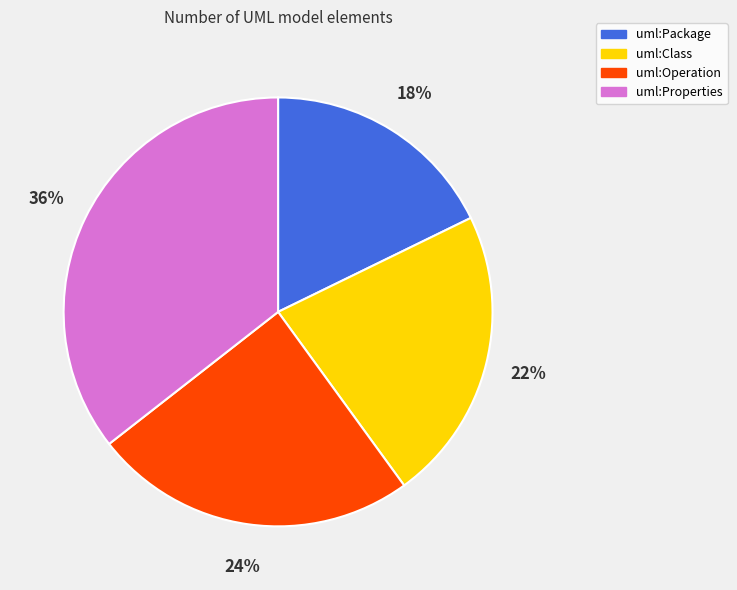

To the nearest percent, what is the combined percentage of uml:Package and uml:Operation?

42%